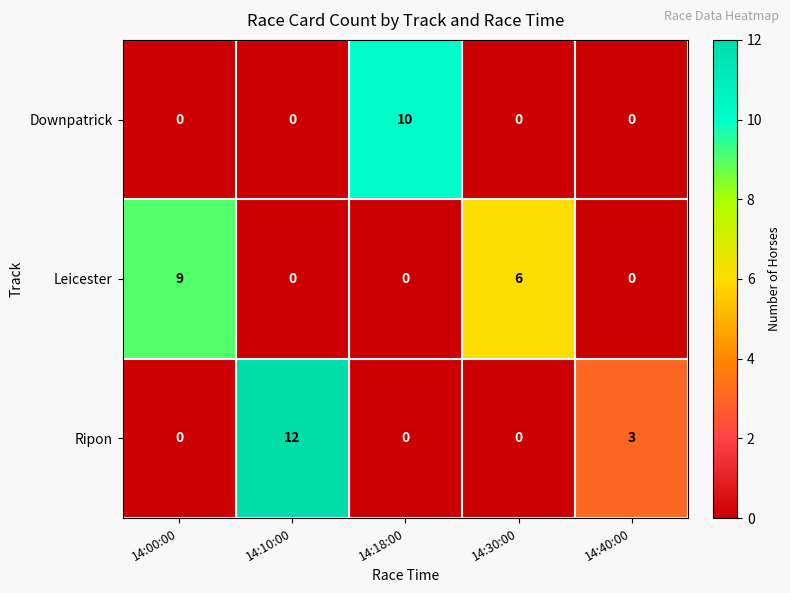

Reading right to left, what are all the values shown in this chart?

Downpatrick: 14:40:00=0	14:30:00=0	14:18:00=10	14:10:00=0	14:00:00=0
Leicester: 14:40:00=0	14:30:00=6	14:18:00=0	14:10:00=0	14:00:00=9
Ripon: 14:40:00=3	14:30:00=0	14:18:00=0	14:10:00=12	14:00:00=0